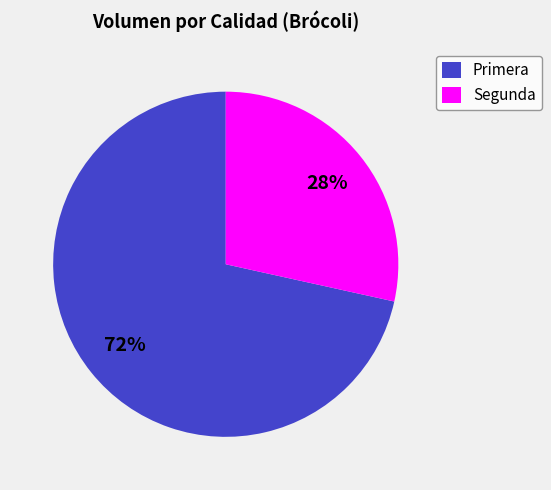

Rank the categories by value from lowest to highest.

Segunda, Primera